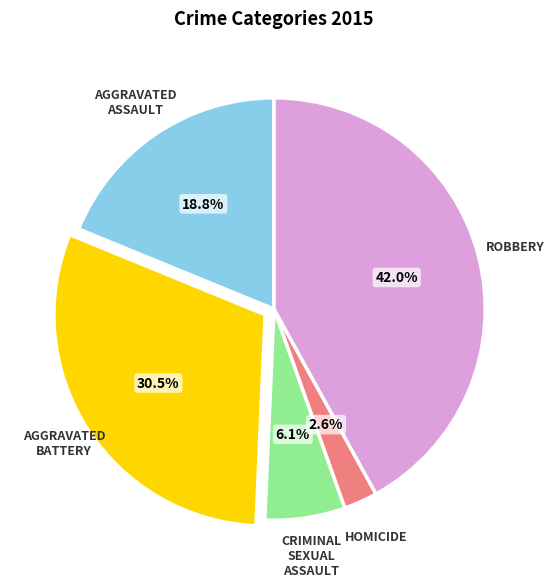

Is there any slice that represents more than half of the pie?

No